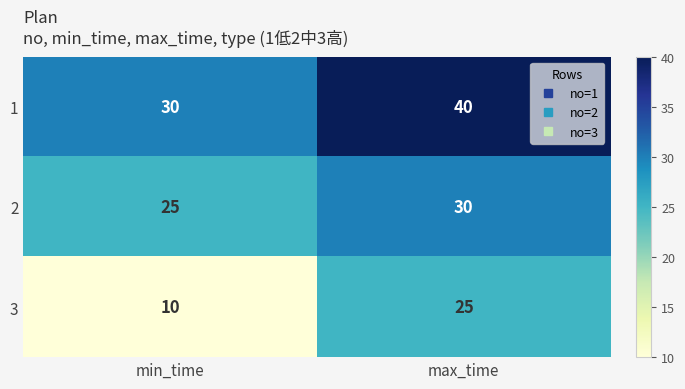

At min_time, list the series in order from largest to smallest.

1, 2, 3